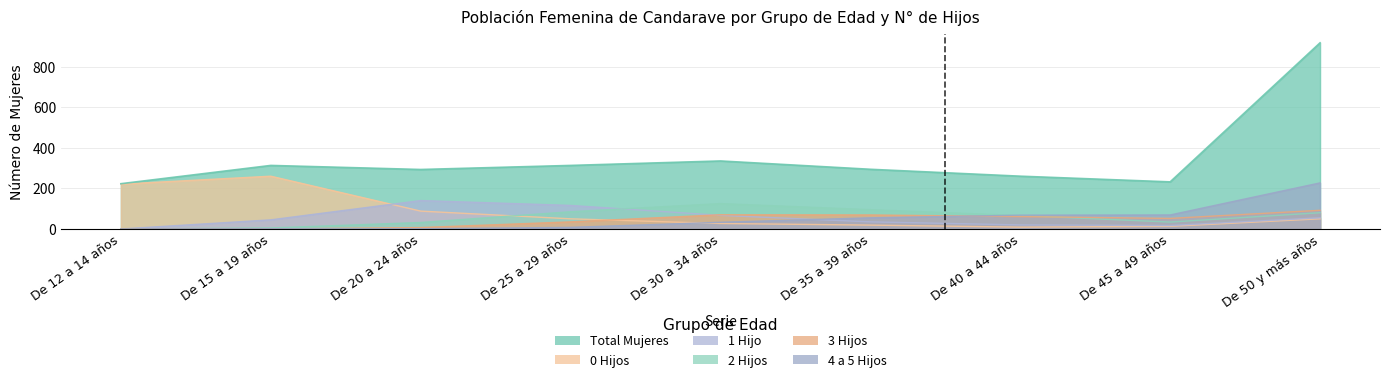

What are all the series names shown in the legend?

Total Mujeres, 0 Hijos, 1 Hijo, 2 Hijos, 3 Hijos, 4 a 5 Hijos